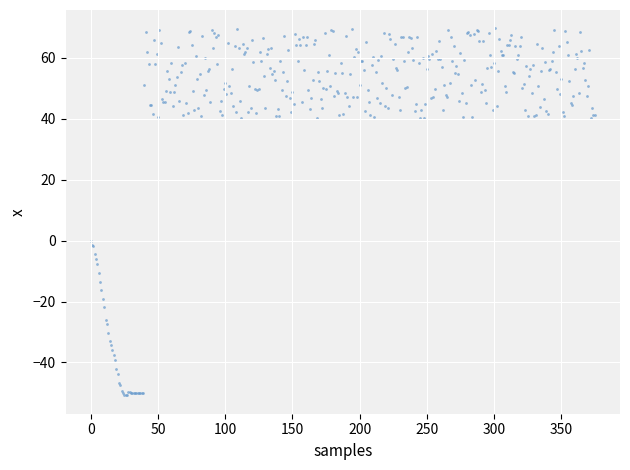

What is the range of Y values (max minus min)?

120.5